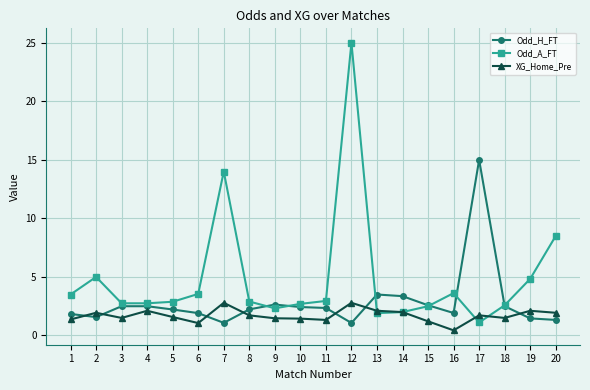

What is the difference between the second highest and second lowest values in the Odd_H_FT series?

2.4